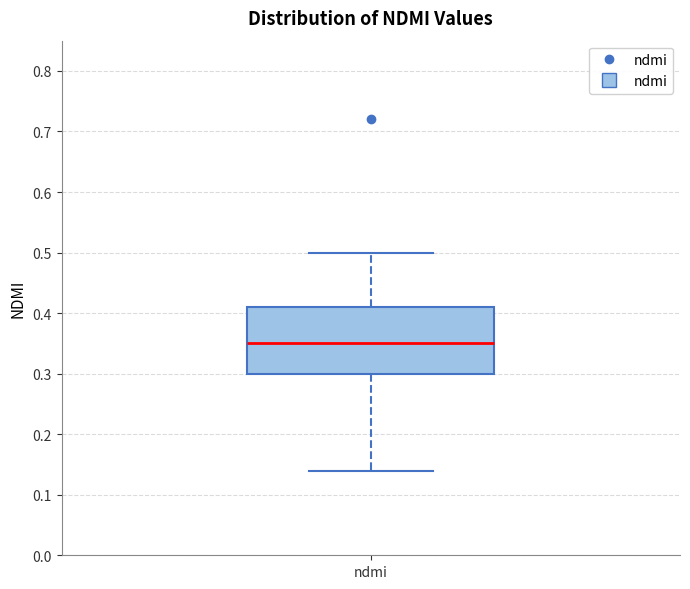

Where does the upper whisker of the box for ndmi end on the y-axis? The values are not printed on the chart, so give them approximately, as read against the axis.

0.50